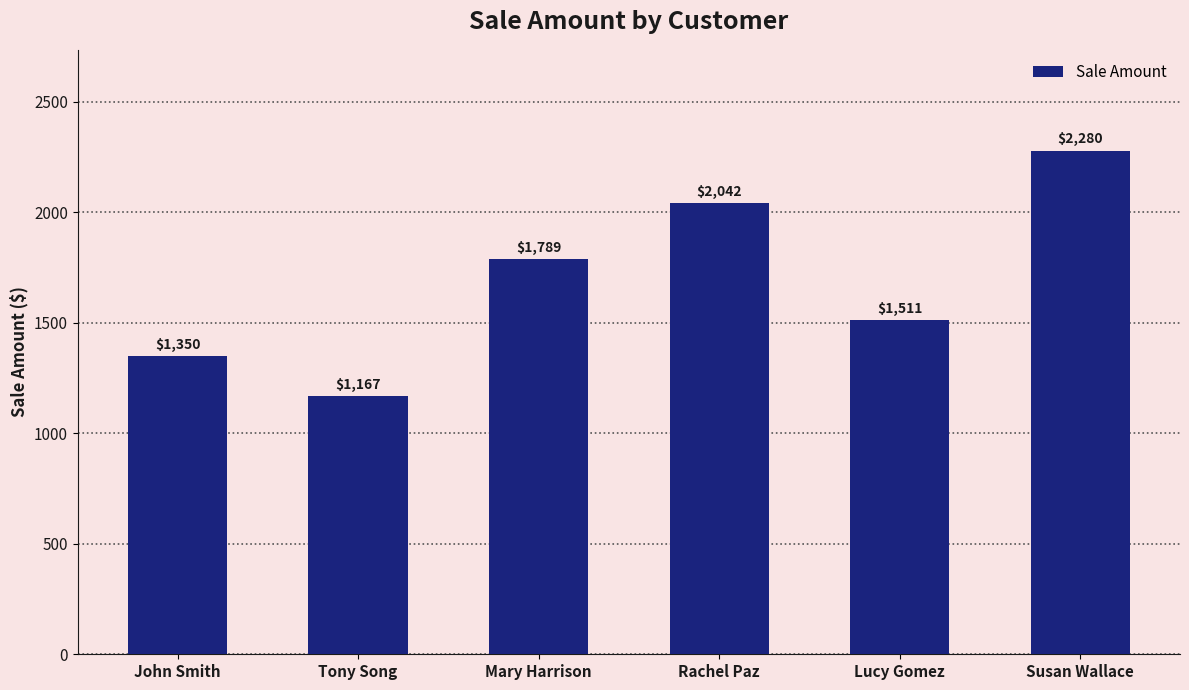

What is the smallest value displayed?

1167